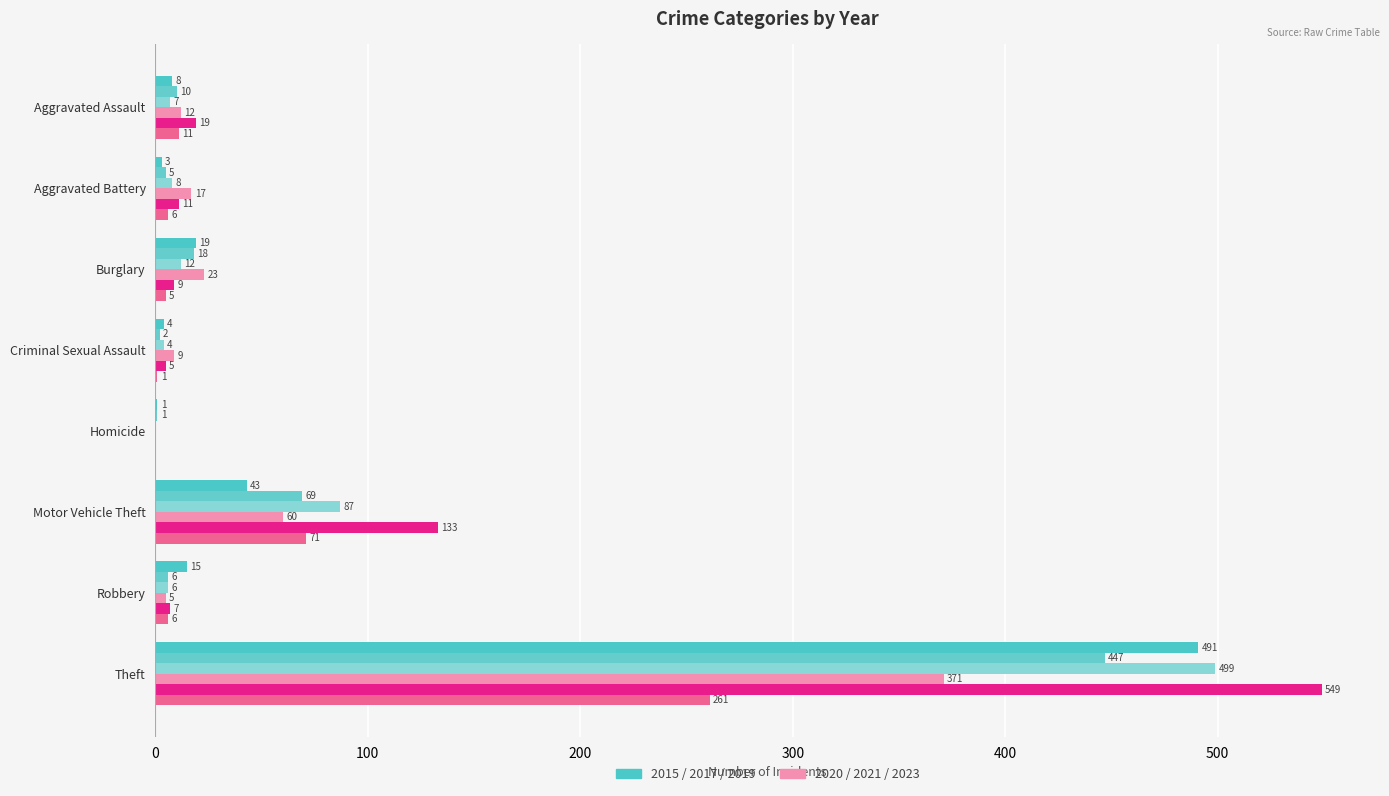

Count the number of categories in the chart.

8